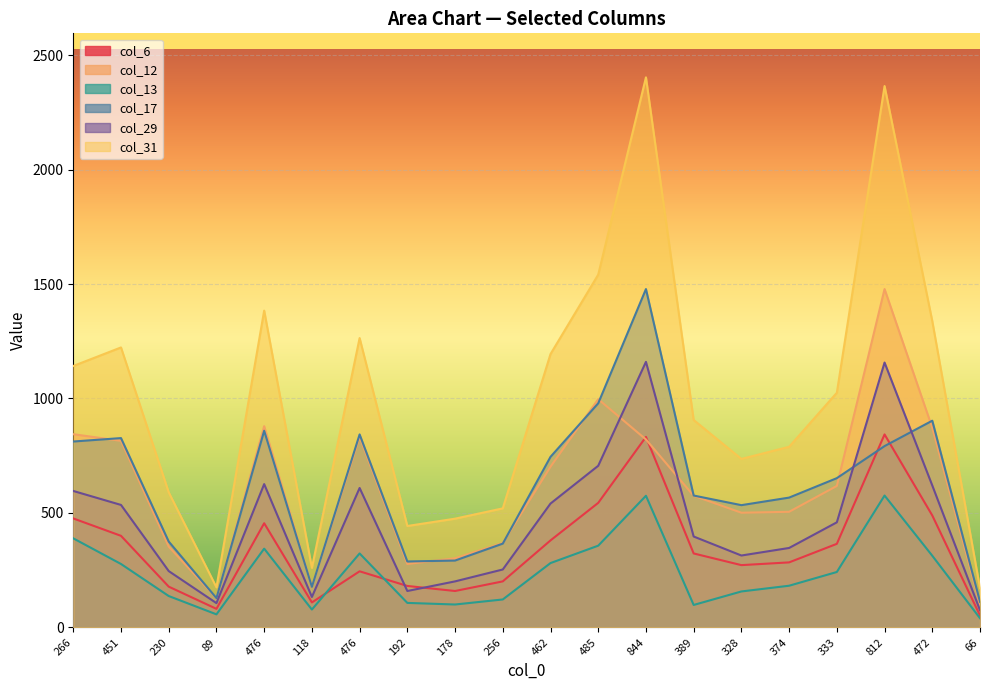

Which category has the lowest value across all series?

66